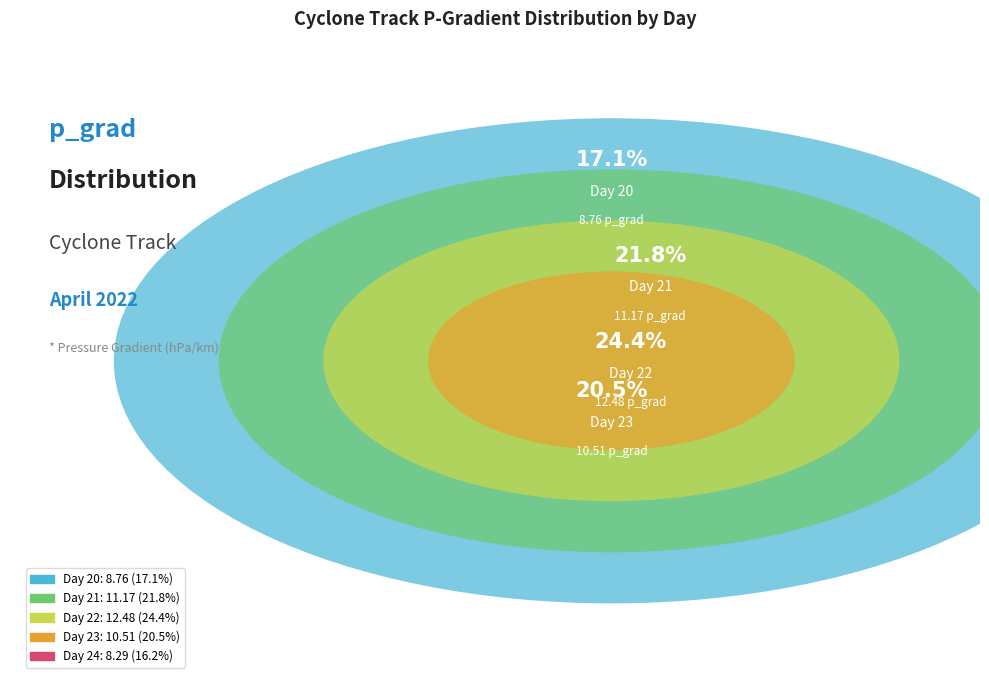

What portion of the pie excludes Day 23?

79.5%